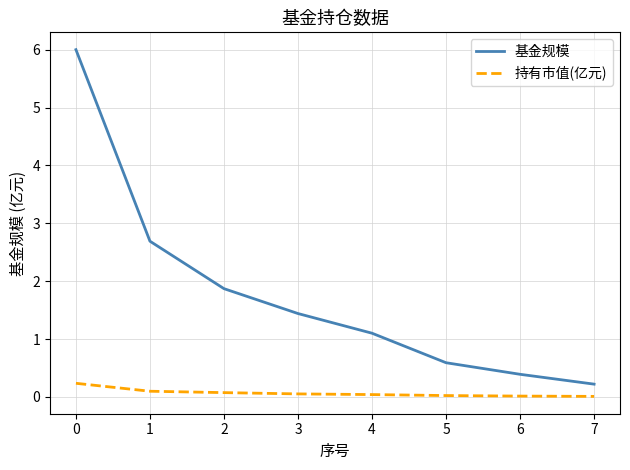

Which series has the widest spread of values?

基金规模